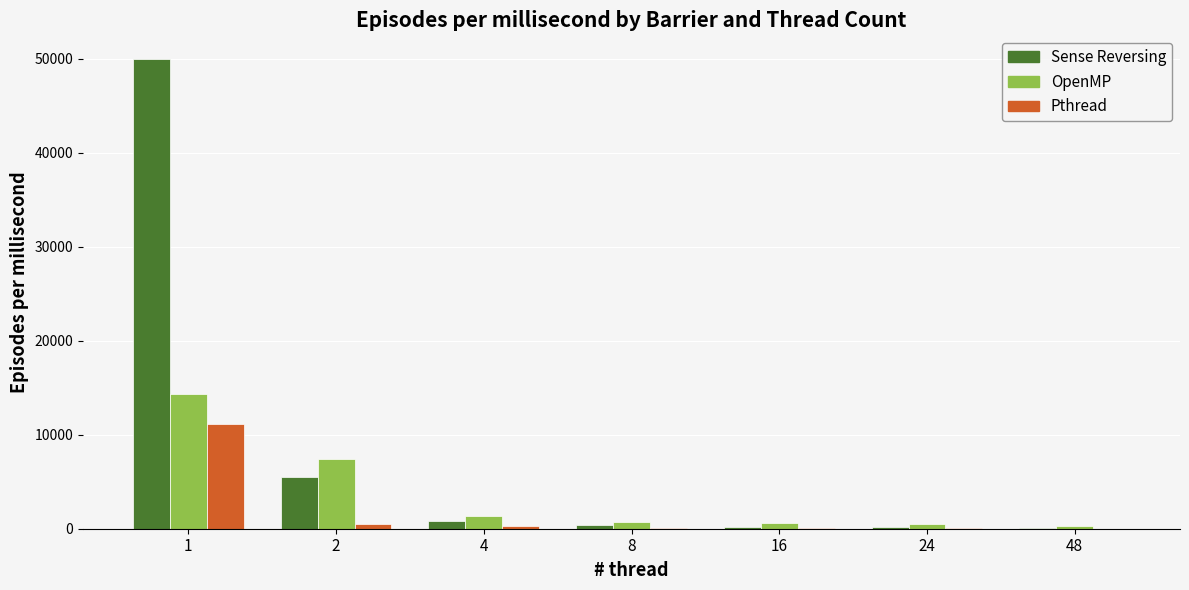

What is the highest value of the Sense Reversing series?

50000.0